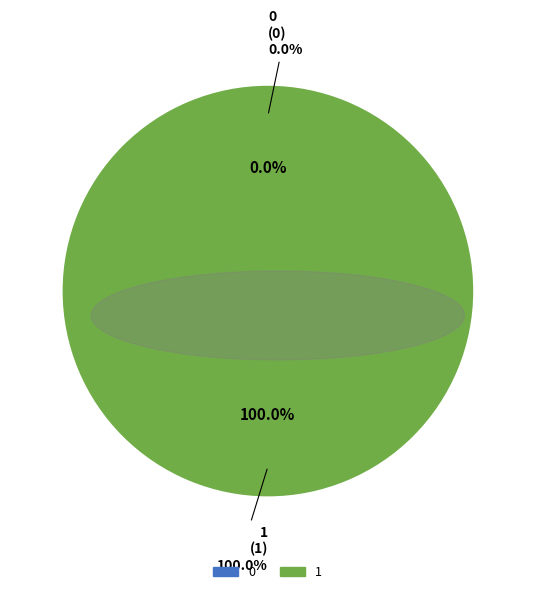

To the nearest percent, what is the difference between the 1 and 0 slice percentages?

100%